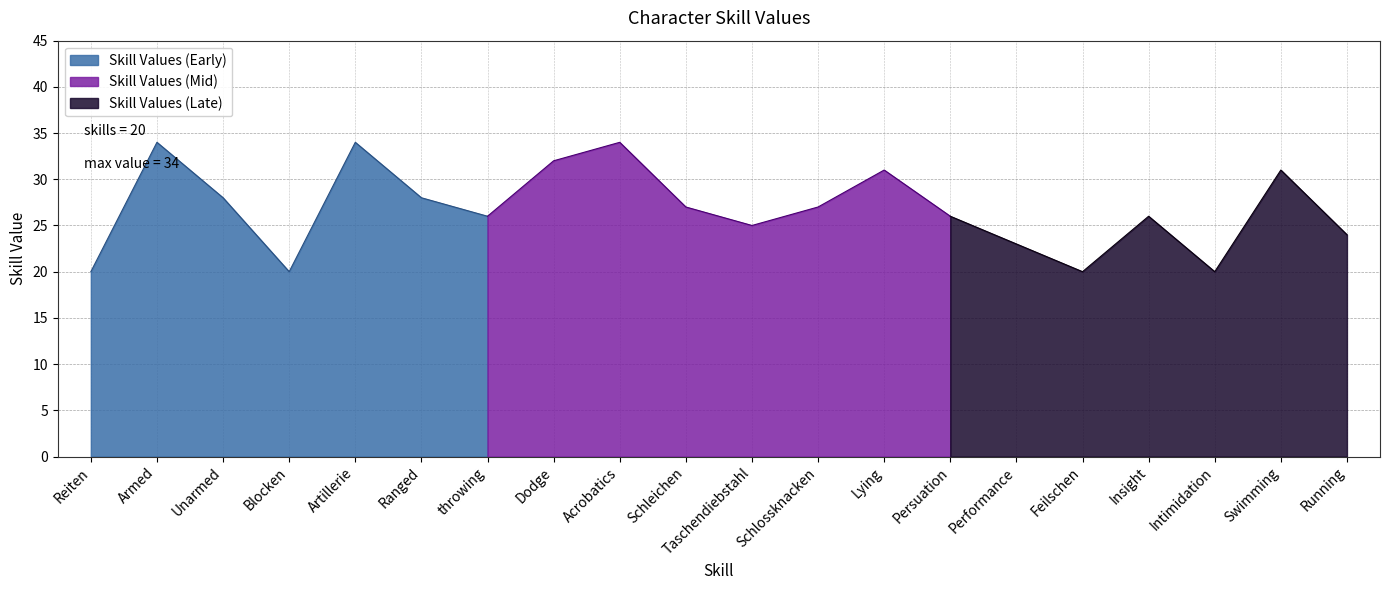

What is the greatest value displayed?

34